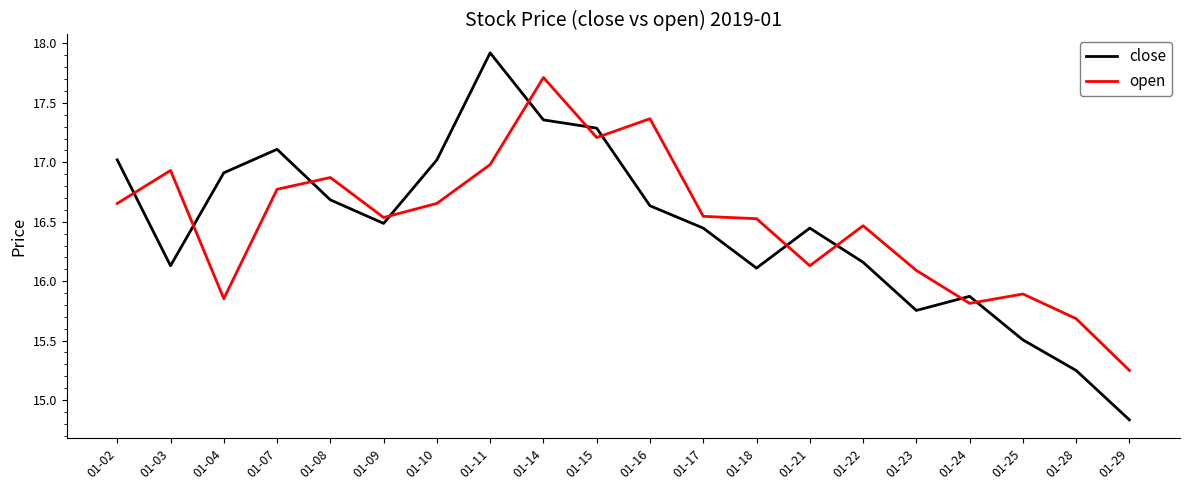

What is the smallest value displayed?

14.8